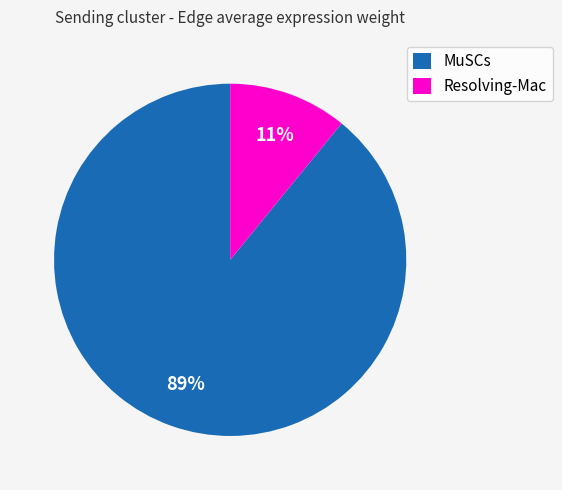

Which has a higher value, MuSCs or Resolving-Mac?

MuSCs